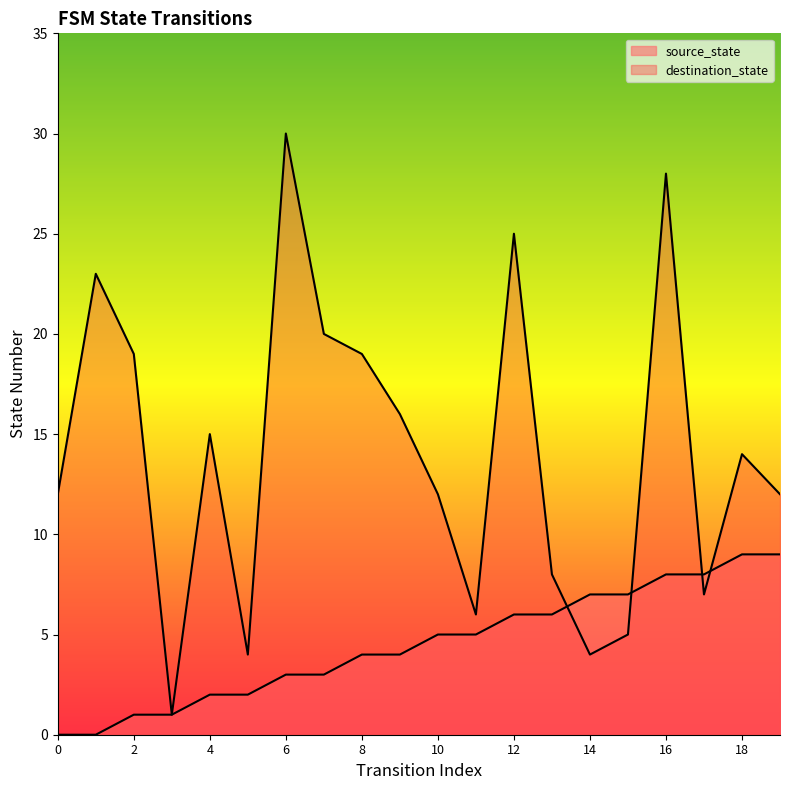

Rank the series by their average value, from highest to lowest.

destination_state, source_state